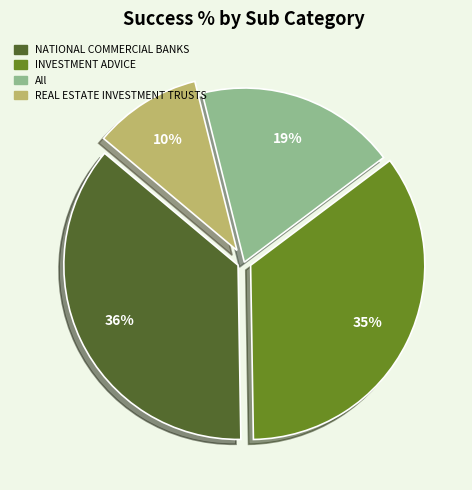

How many slices are in this pie chart?

4